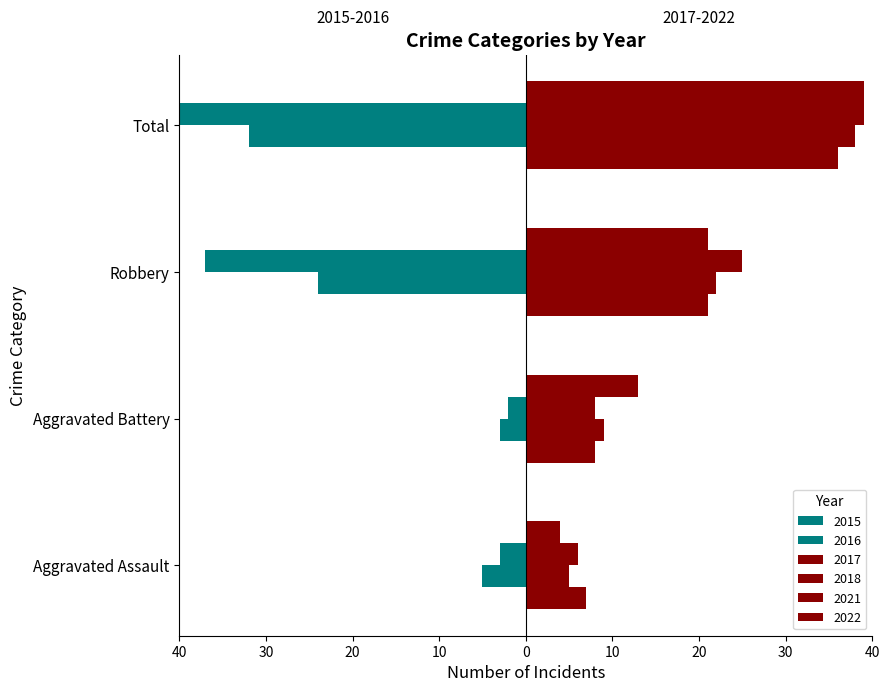

At which category is the sum across all series the highest?

Total